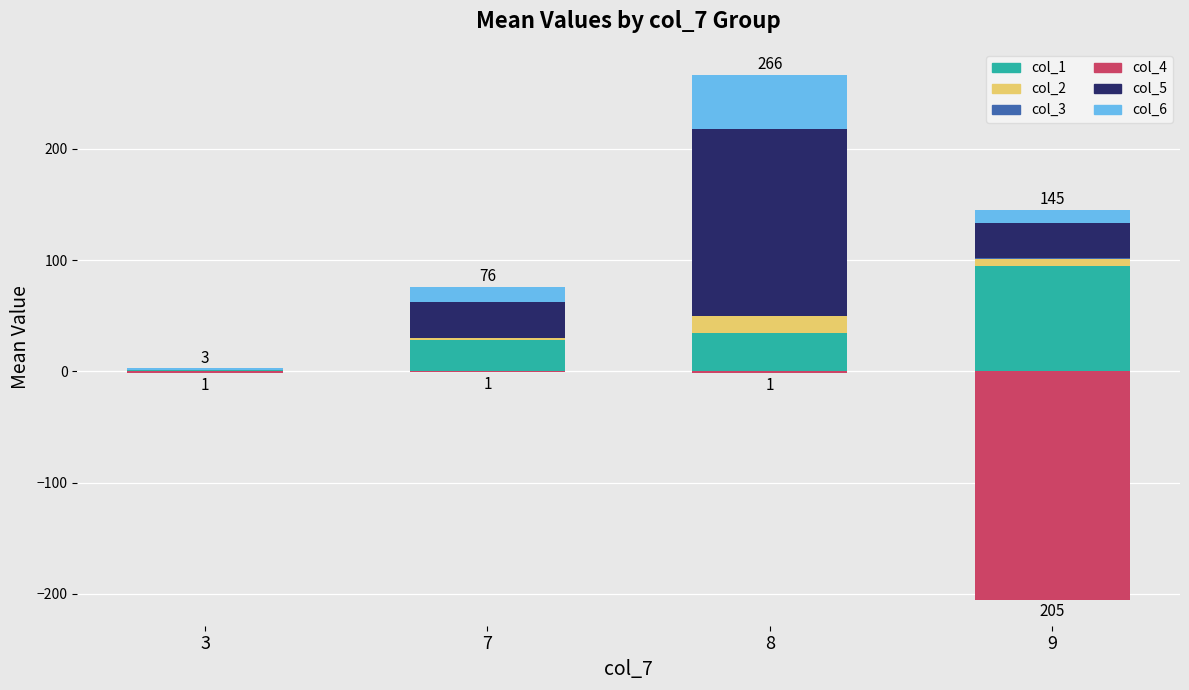

At which label does col_3 reach its peak?

9